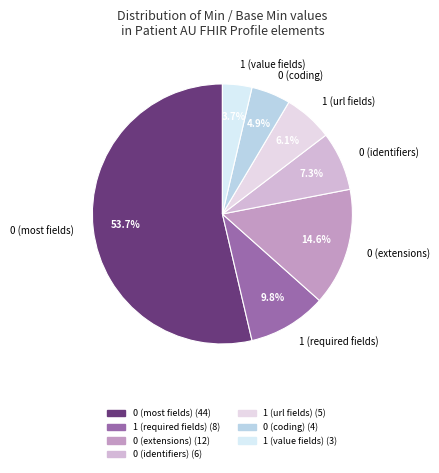

Between 0 (extensions) and 1 (required fields), which is larger?

0 (extensions)